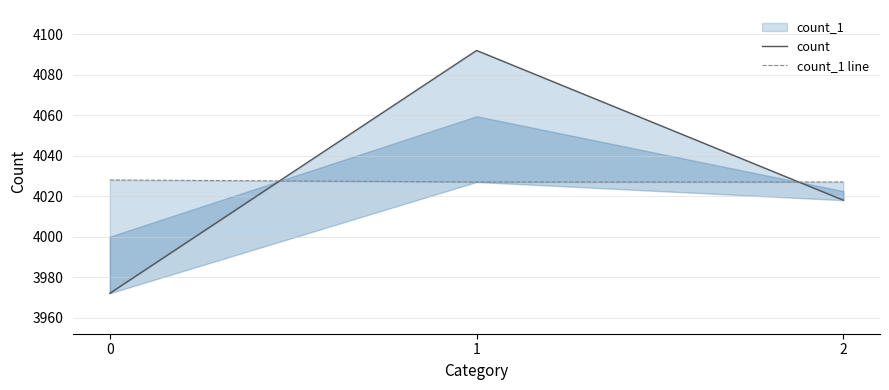

Which series has the largest total across all categories?

count